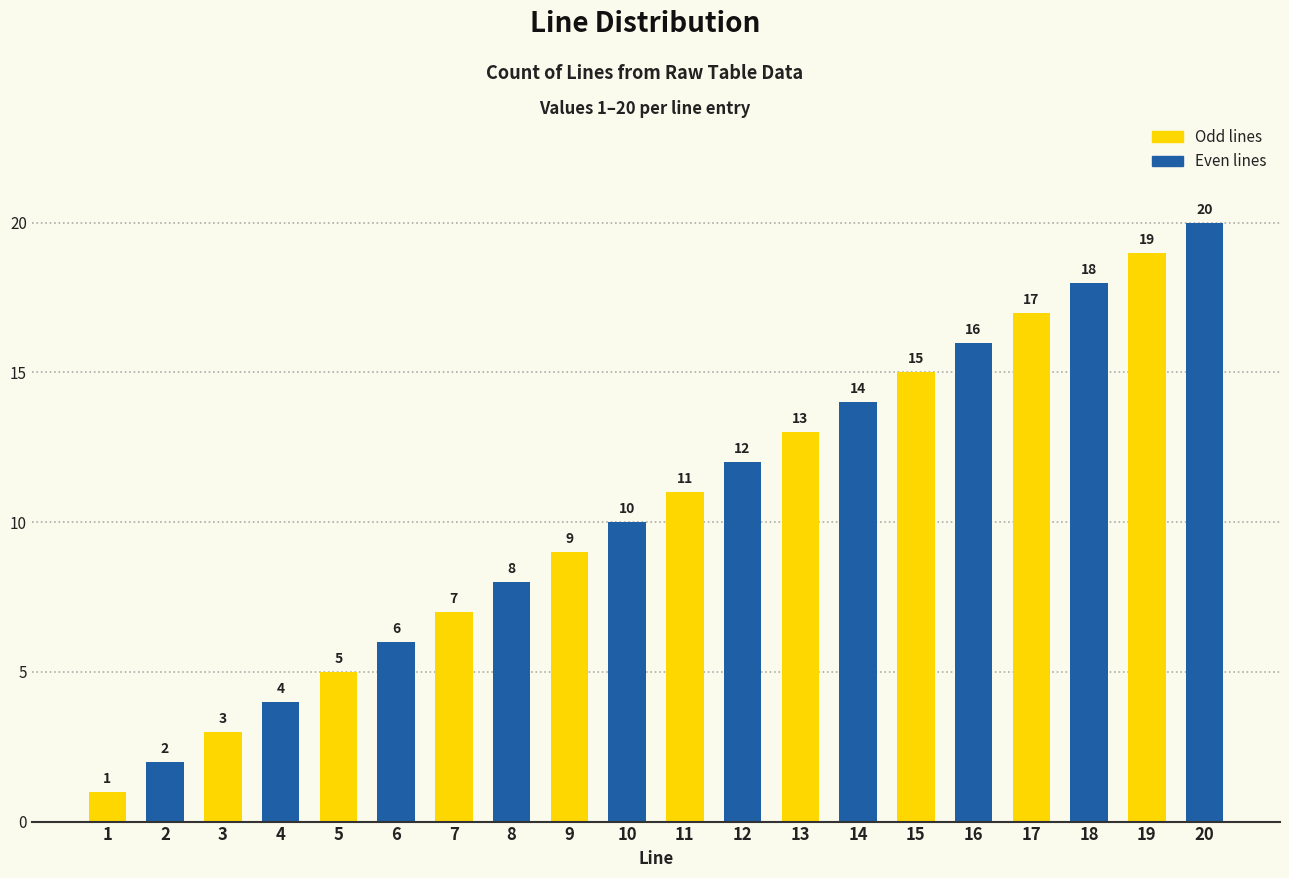

What is the value of the 20th bar from the left?

20